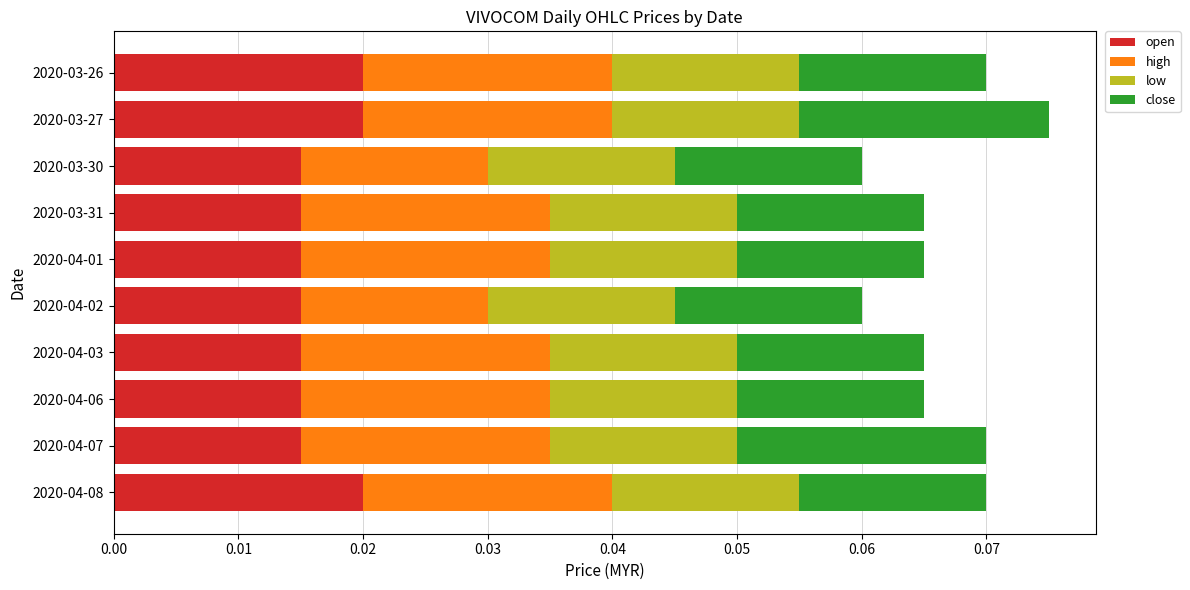

What are all the series names shown in the legend?

open, high, low, close